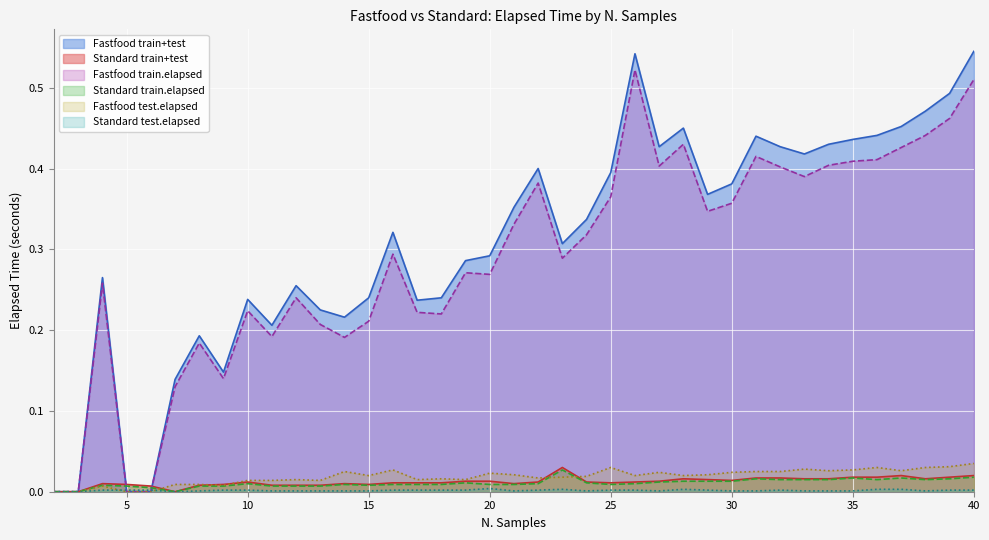

The Fastfood train.elapsed series shows 0.4 at 13. True or false?

False